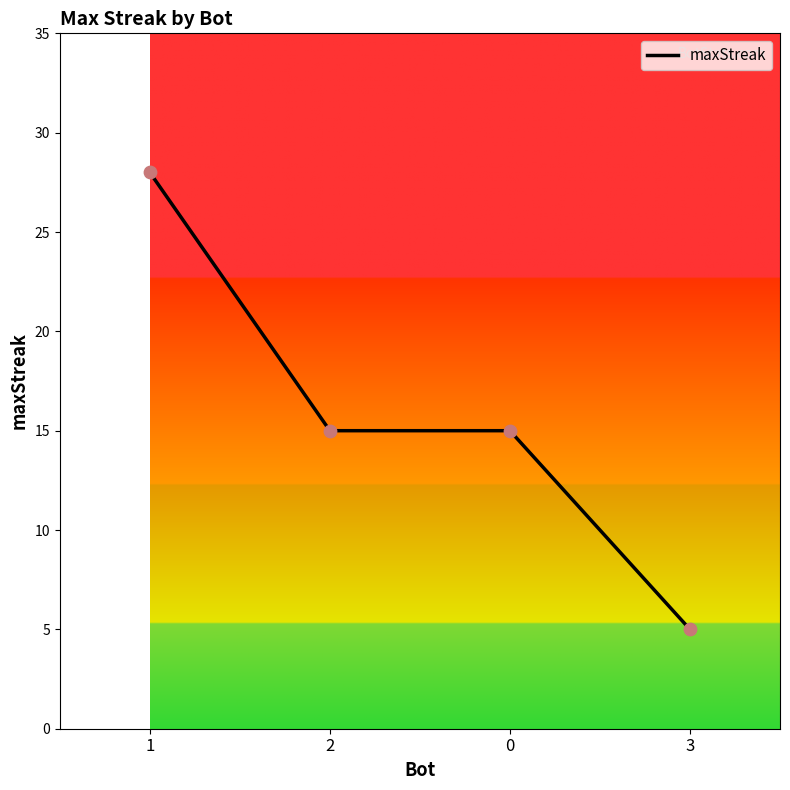

Which has a higher value, 3 or 2?

2